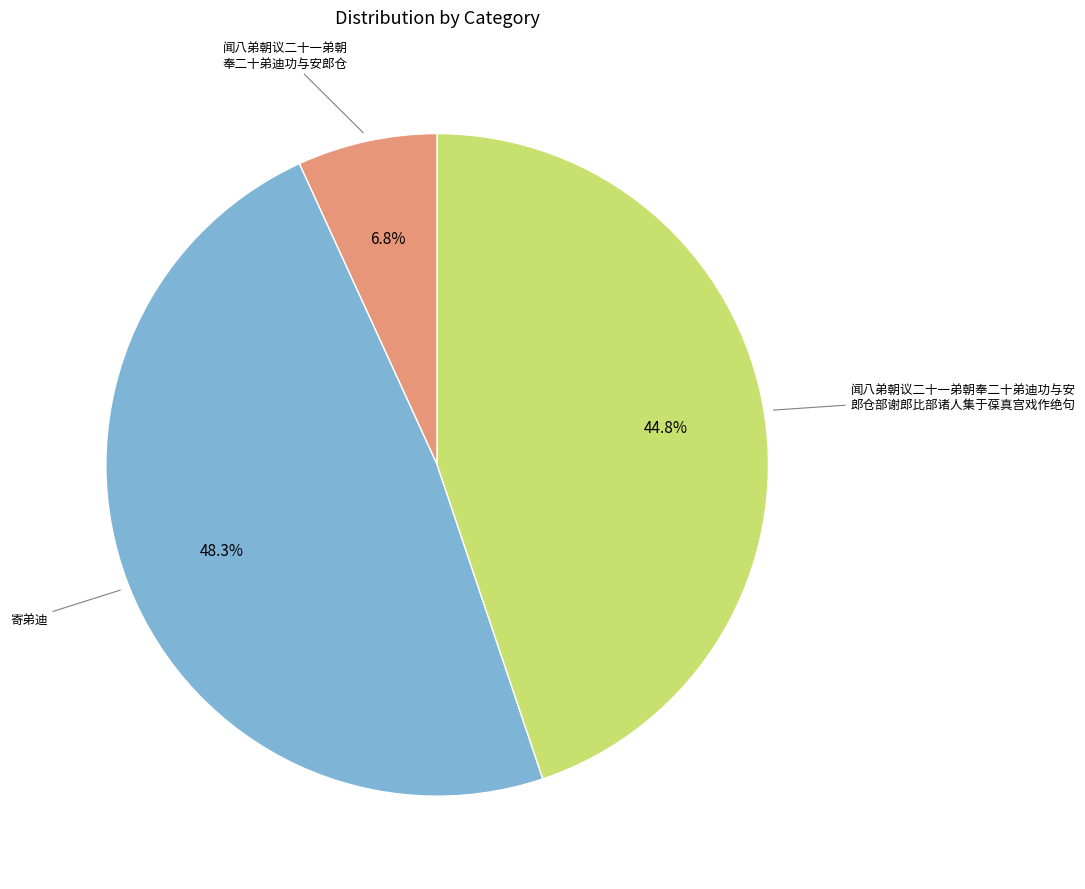

Is there any slice that represents more than half of the pie?

No